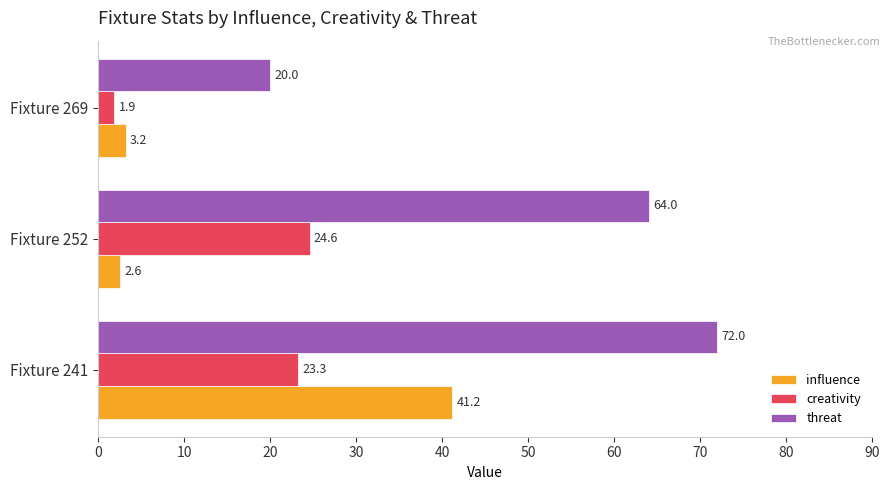

What is the maximum value shown in the chart?

72.0